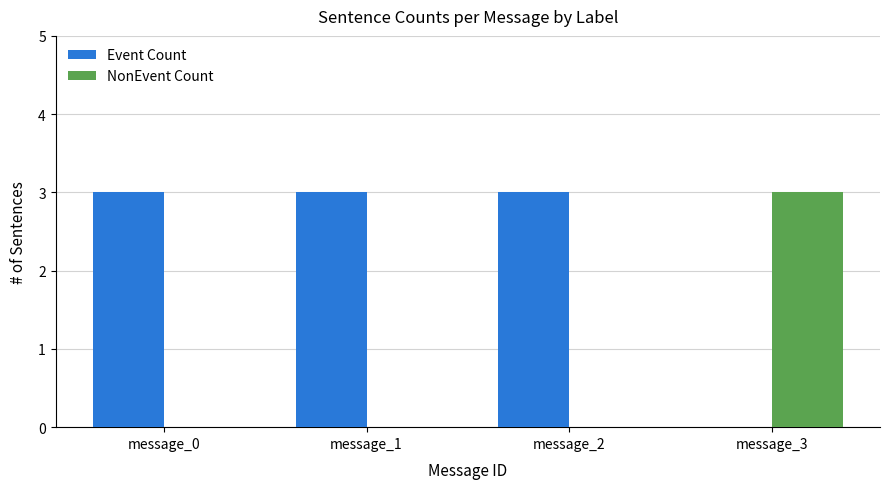

What is the sum of all Event Count values?

9